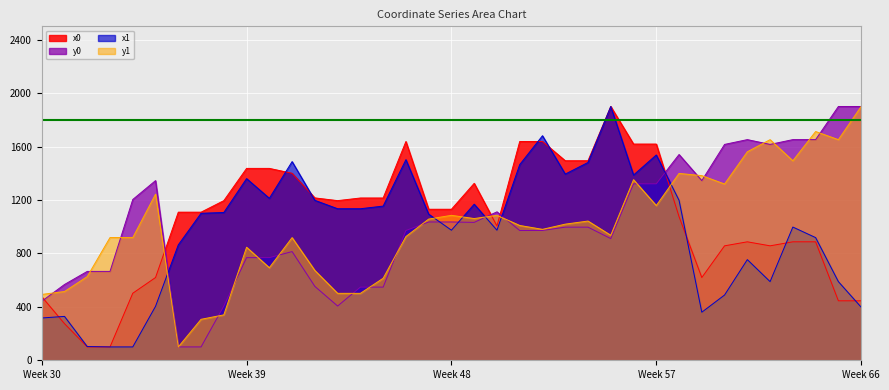

At which label does x1 reach its peak?

25